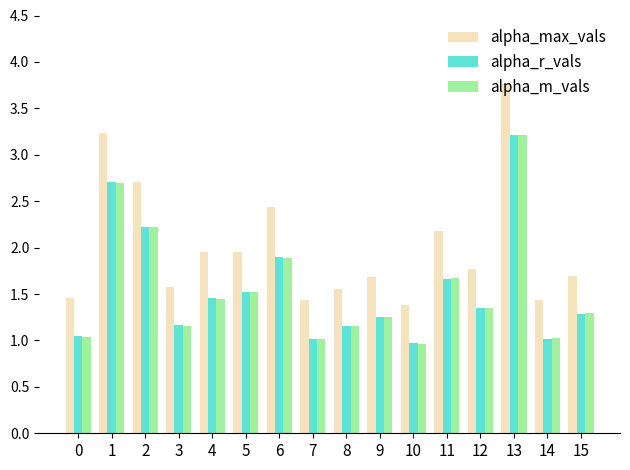

Which series has the widest spread of values?

alpha_max_vals